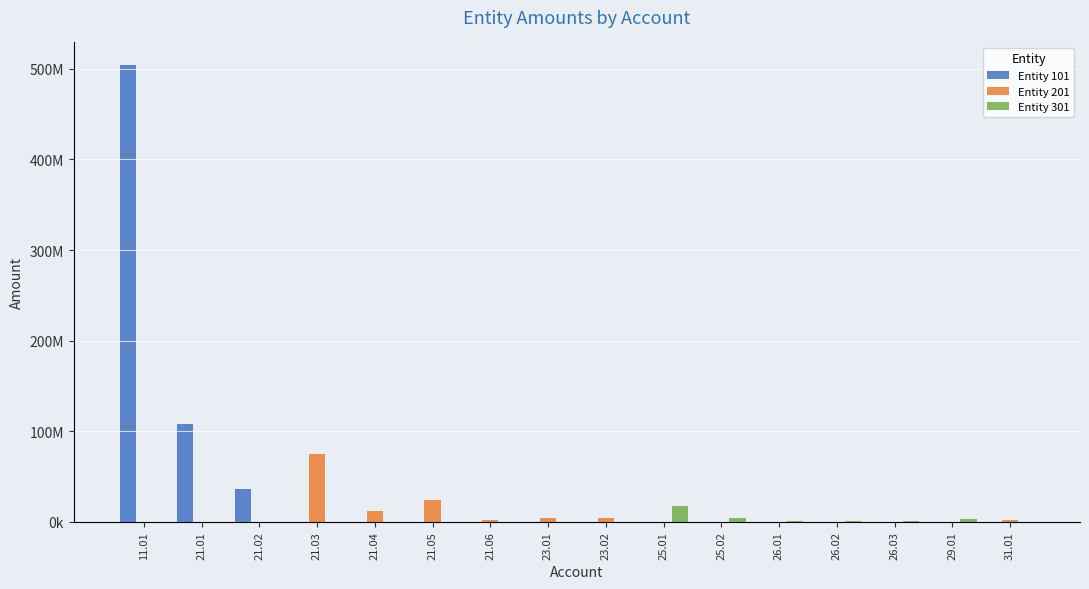

Does the chart contain stacked bars?

No